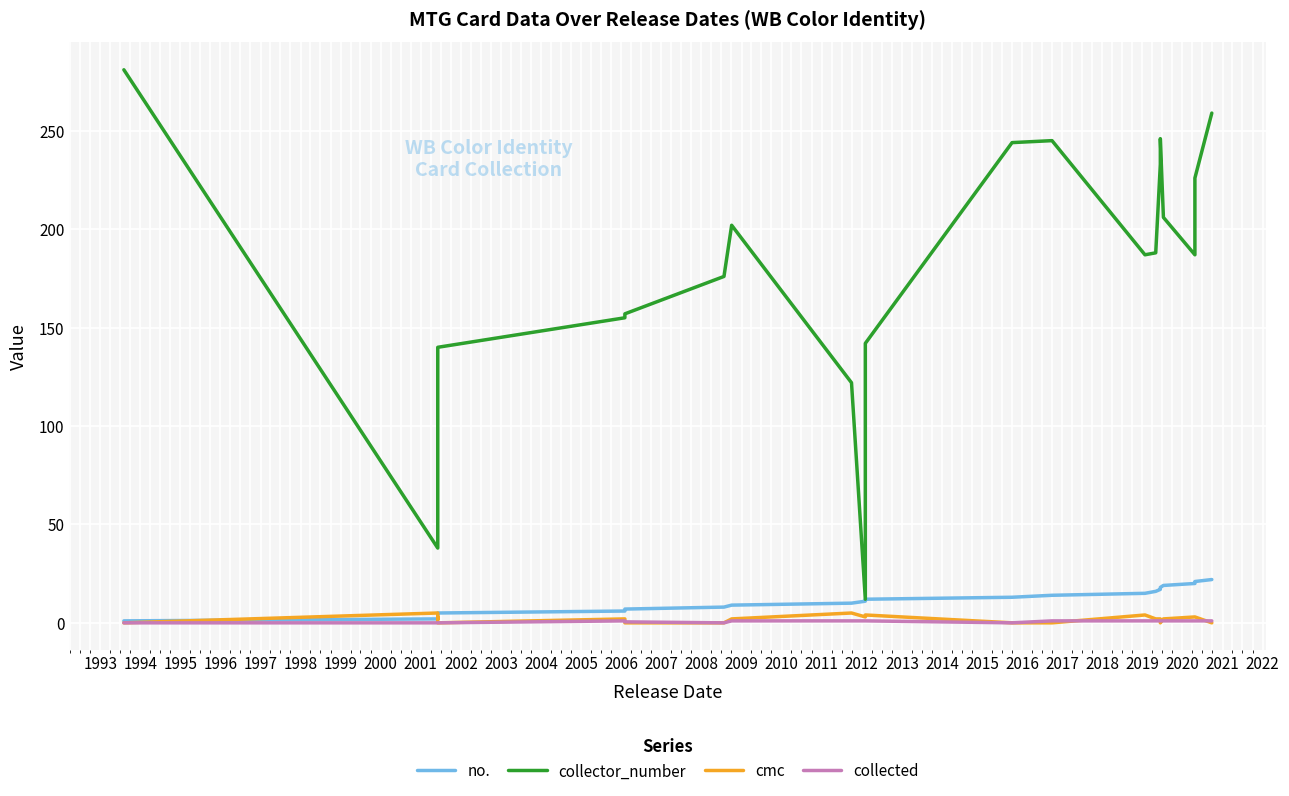

The no. series shows 0.3 at 1992. True or false?

False